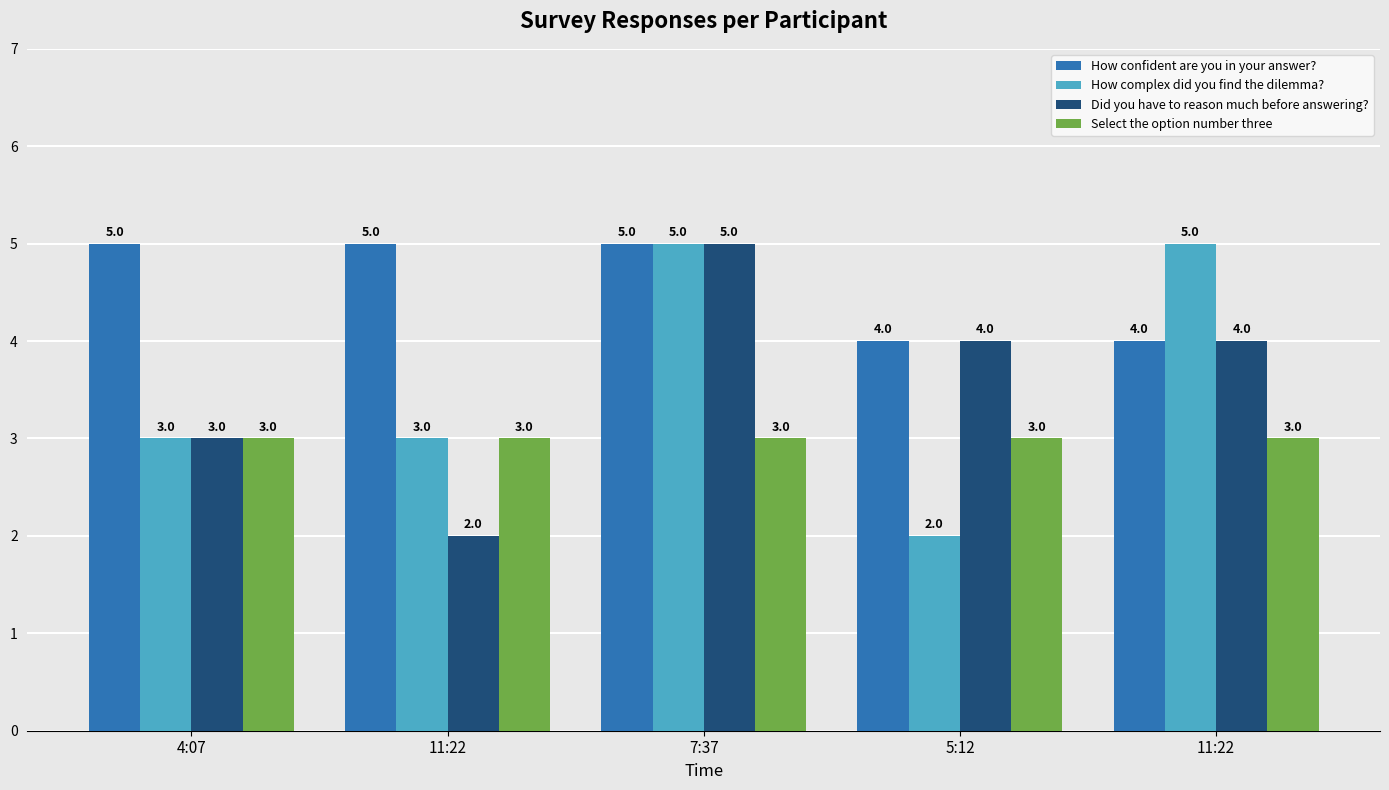

At which category does the chart reach its minimum across all series?

5:12